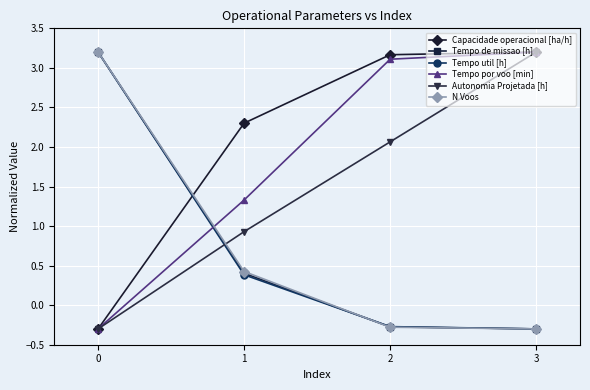

How many positive values does the Autonomia Projetada [h] series have?

3